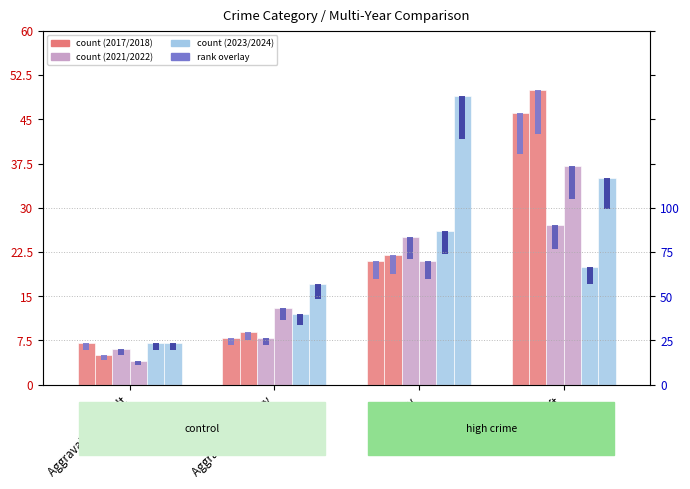

At which category is the sum across all series the highest?

Theft